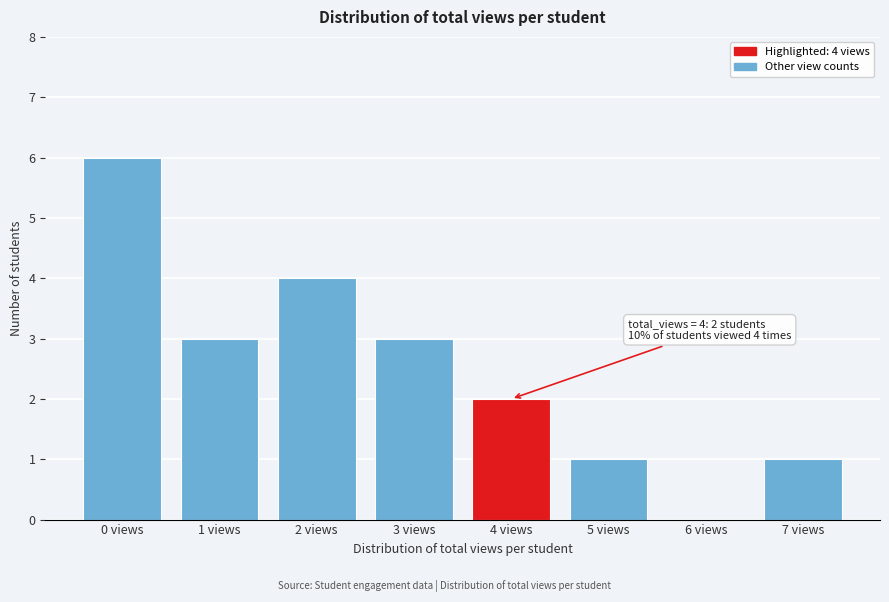

Reading left to right, what are all the values shown in this chart?

0 views=6	1 views=3	2 views=4	3 views=3	4 views=2	5 views=1	6 views=0	7 views=1